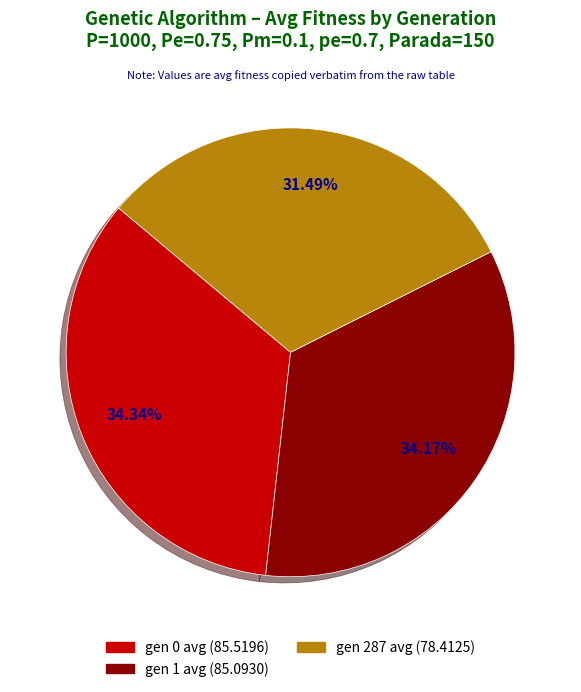

Is there any slice that represents more than half of the pie?

No